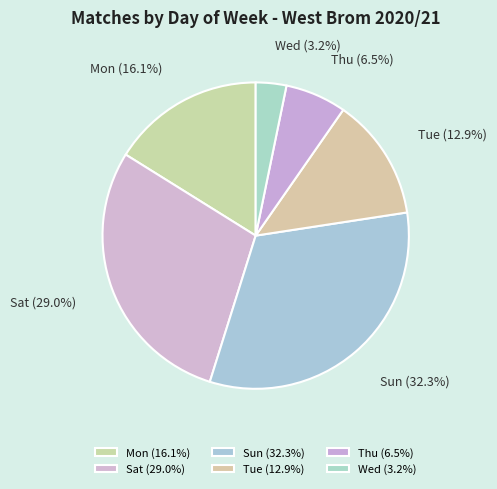

Do Thu and Sun together represent more than half of the pie?

No